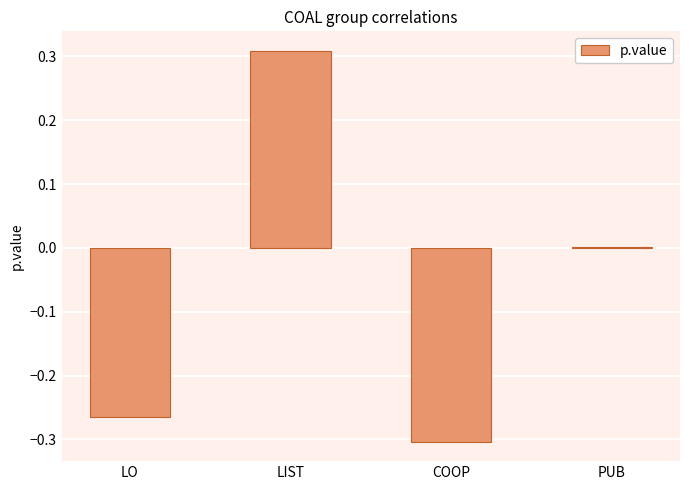

Between PUB and LO, which is larger?

PUB